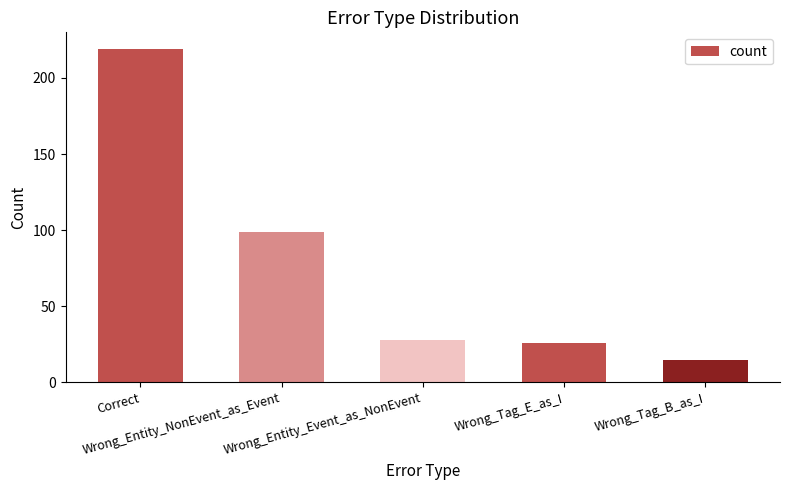

What is the label of the 1st bar from the left?

Correct